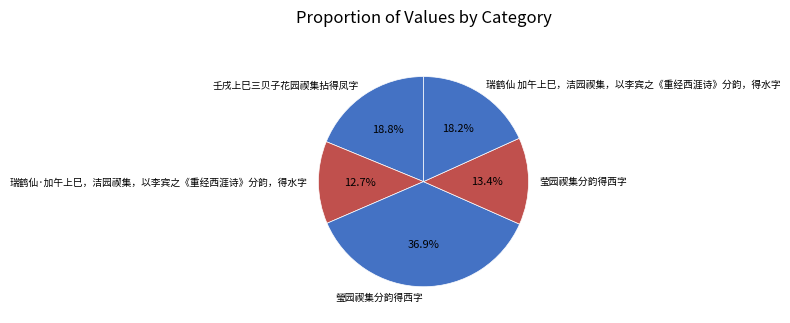

To the nearest percent, what is the combined percentage of 瑞鹤仙·加午上巳，洁园禊集，以李宾之《重经西涯诗》分韵，得水字 and 瑩园禊集分韵得西字?

50%